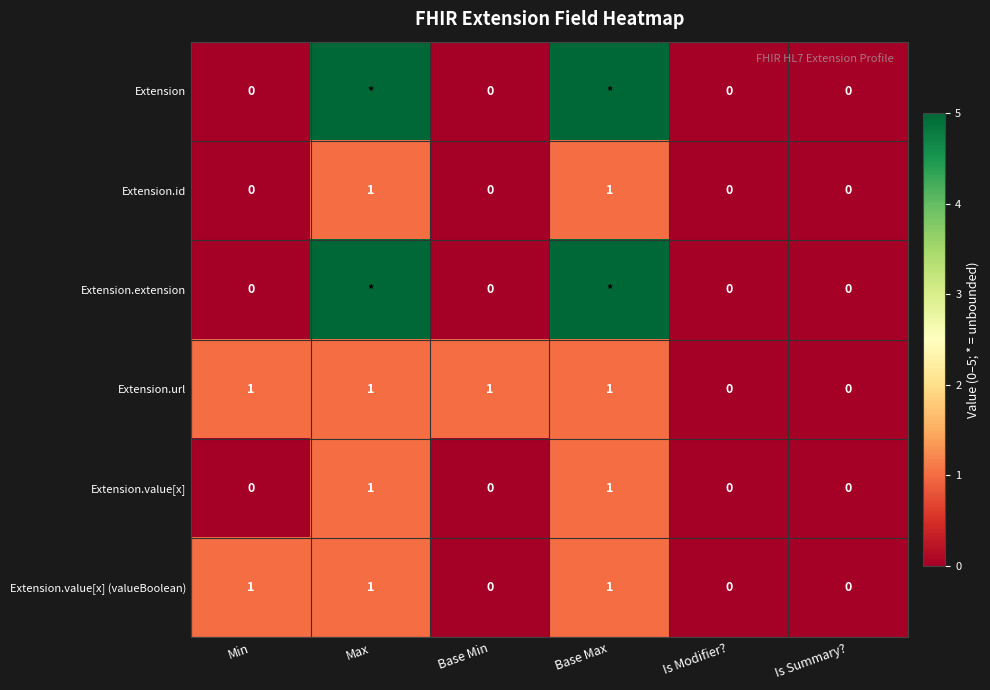

How many Extension.value[x] (valueBoolean) values are between 0 and 1?

6